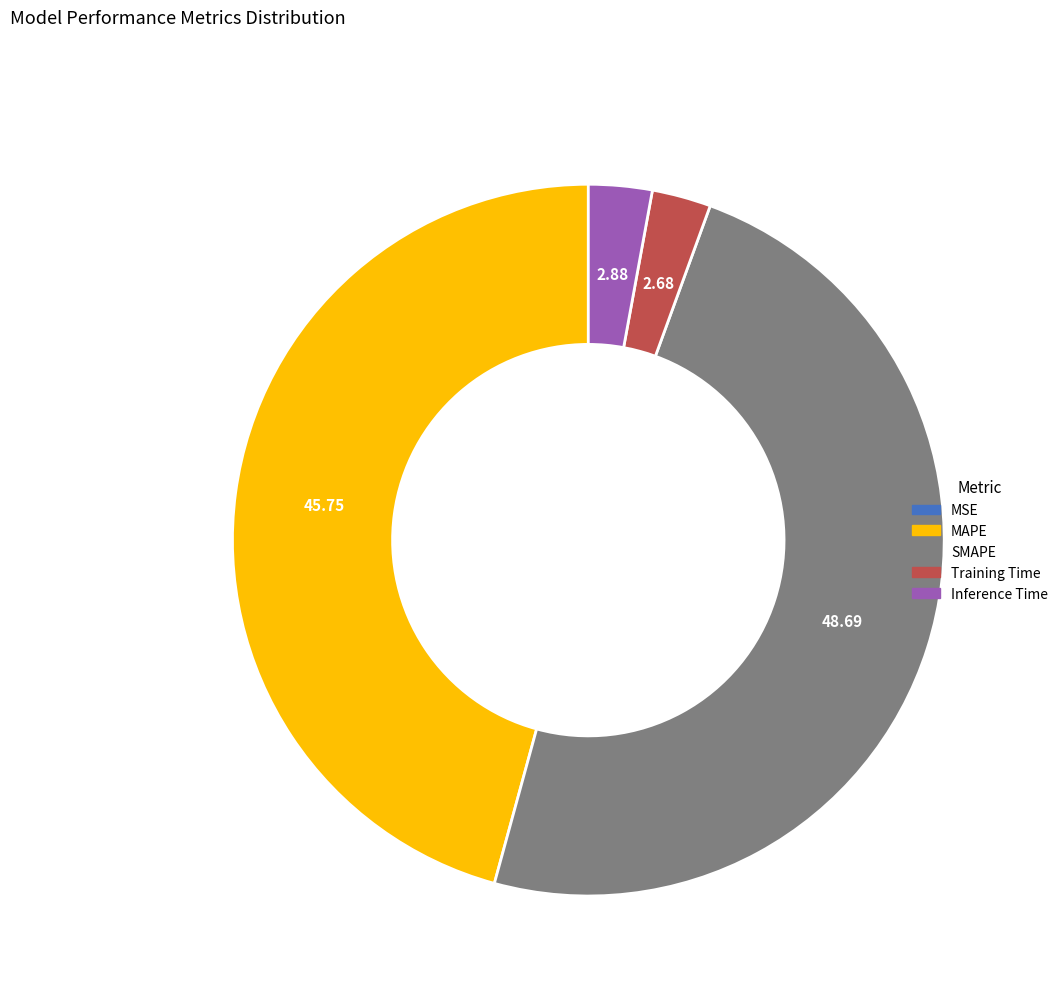

Which slice is the largest?

SMAPE